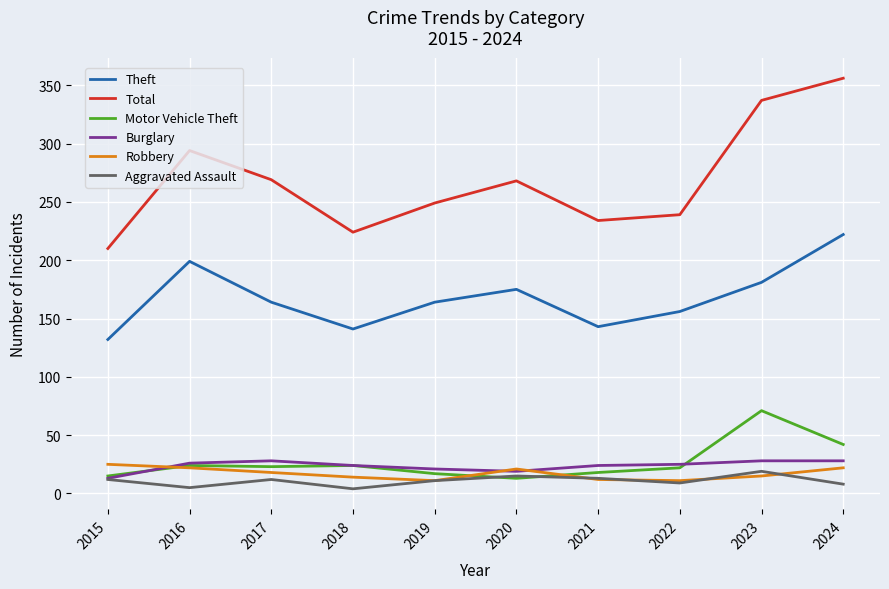

Is it true that Total equals 356 at 2024?

True